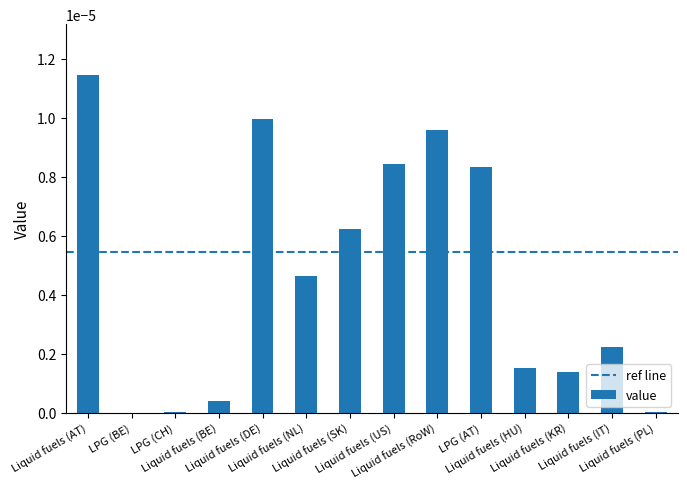

List the labels in order of value, smallest first.

LPG (BE), LPG (CH), Liquid fuels (PL), Liquid fuels (BE), Liquid fuels (KR), Liquid fuels (HU), Liquid fuels (IT), Liquid fuels (NL), Liquid fuels (SK), LPG (AT), Liquid fuels (US), Liquid fuels (RoW), Liquid fuels (DE), Liquid fuels (AT)